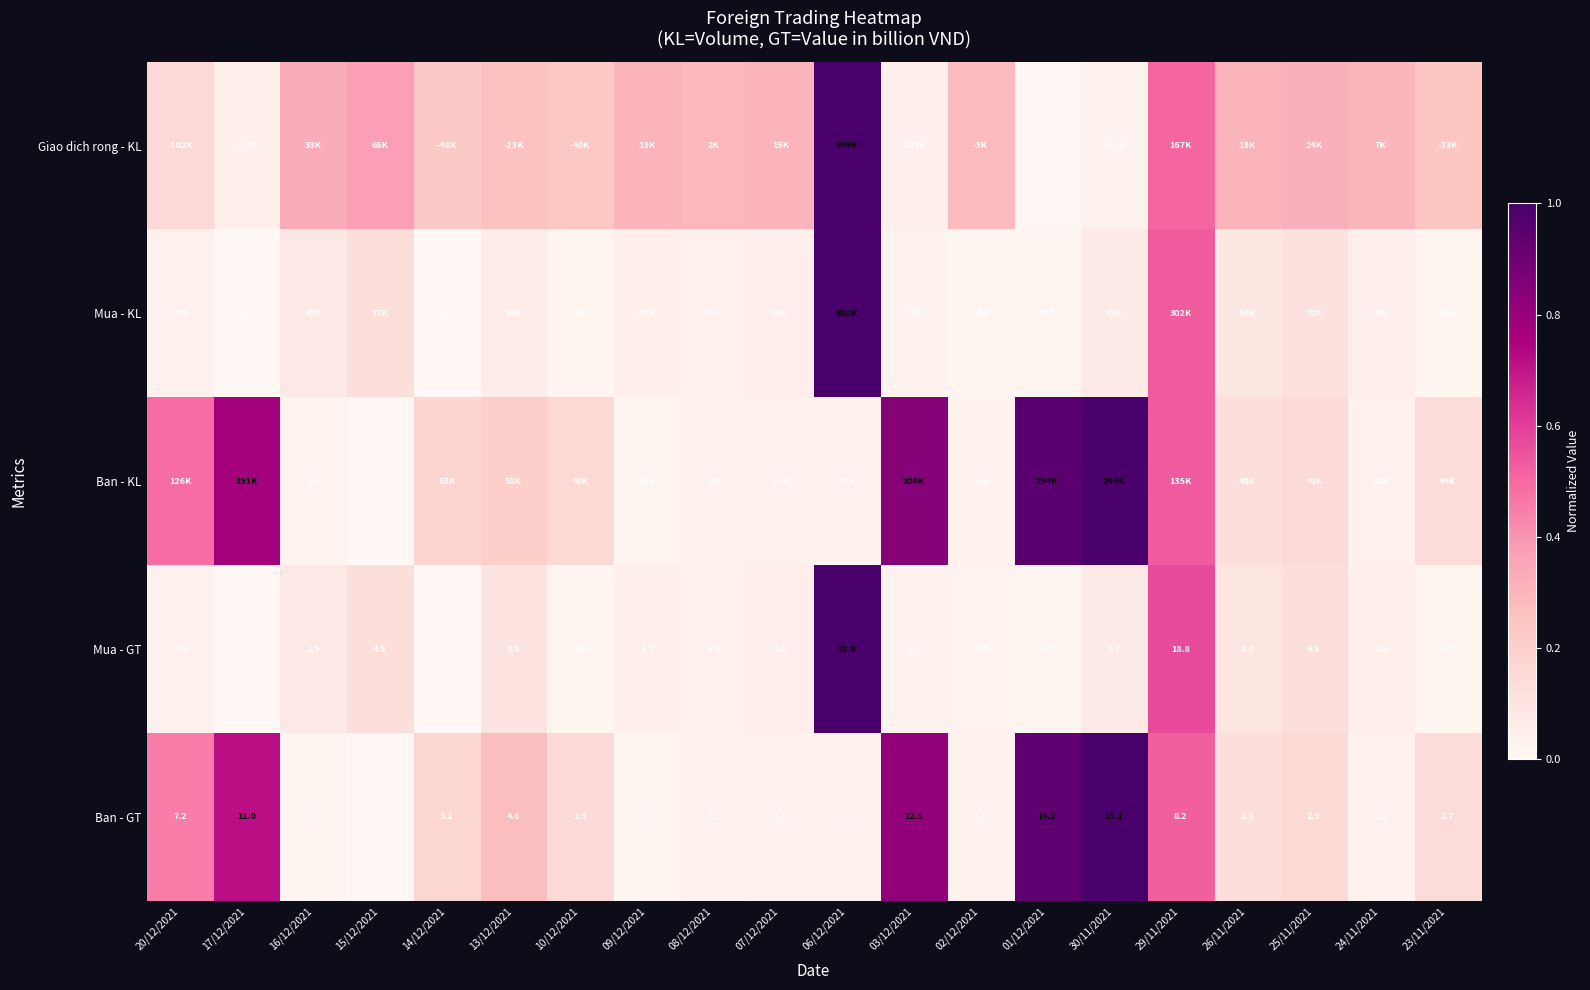

Is the value of Ban - GT at 03/12/2021 greater than the value of Mua - GT at 24/11/2021?

Yes